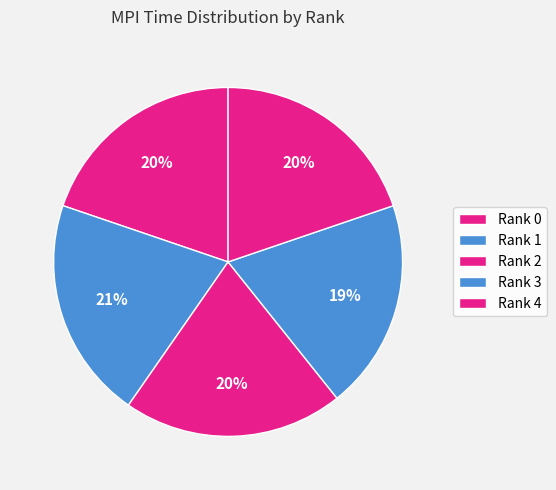

What percentage is the Rank 3 slice, to the nearest percent?

19%